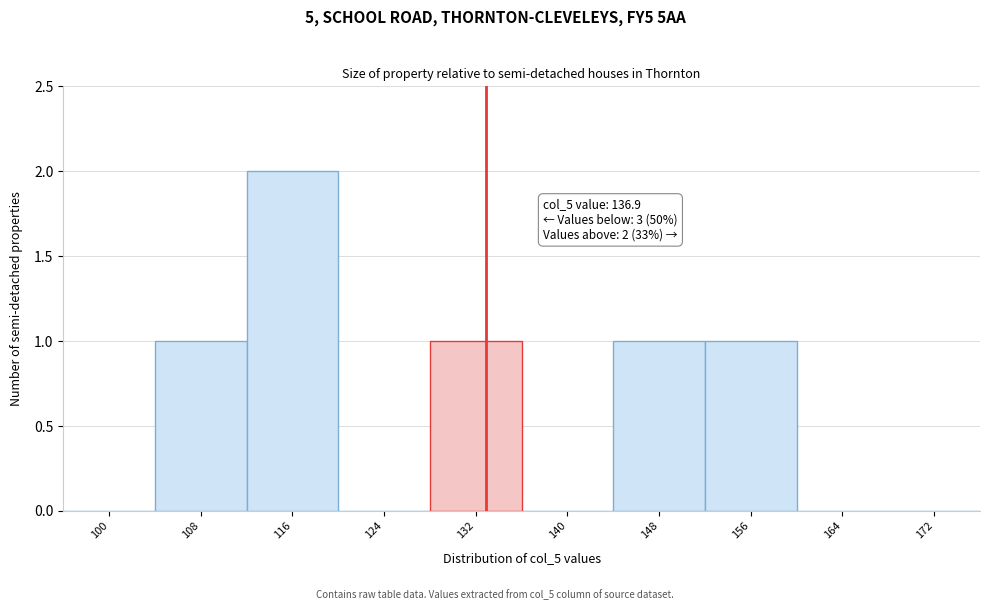

Reading left to right, list all the values displayed in this chart.

100=0	108=1	116=2	124=0	132=1	140=0	148=1	156=1	164=0	172=0